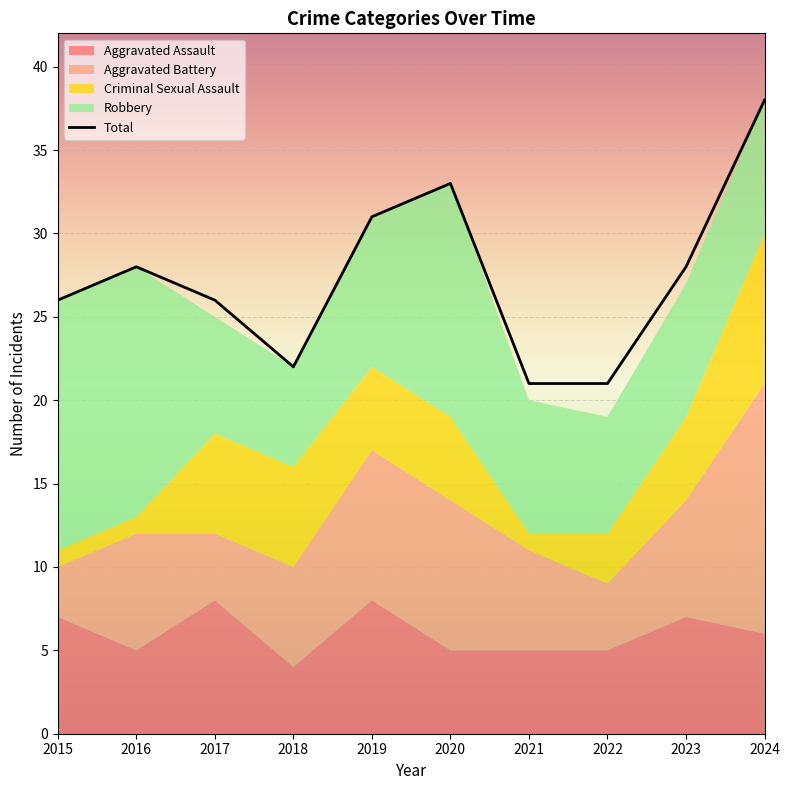

List the labels in order of Aggravated Battery value, smallest first.

2015, 2017, 2022, 2018, 2021, 2016, 2023, 2019, 2020, 2024